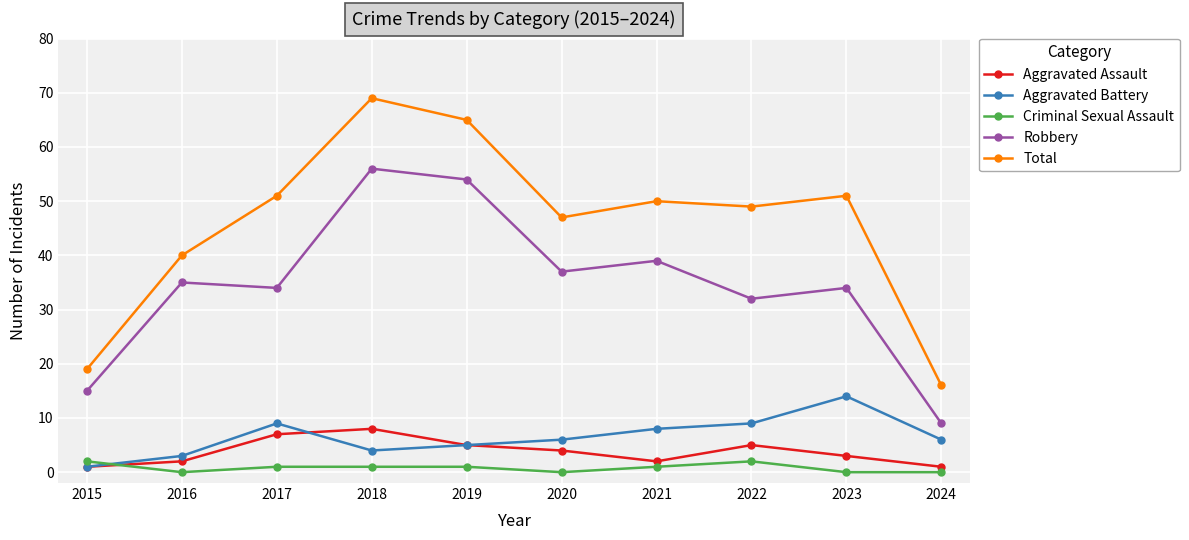

Does the chart display data point markers on the line(s)?

Yes